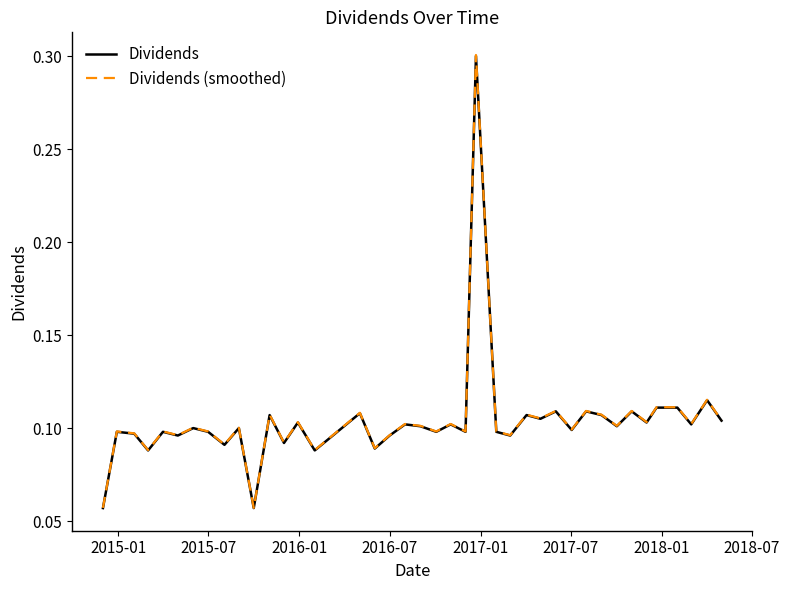

True or false: Dividends (smoothed) and Dividends intersect in this chart.

False